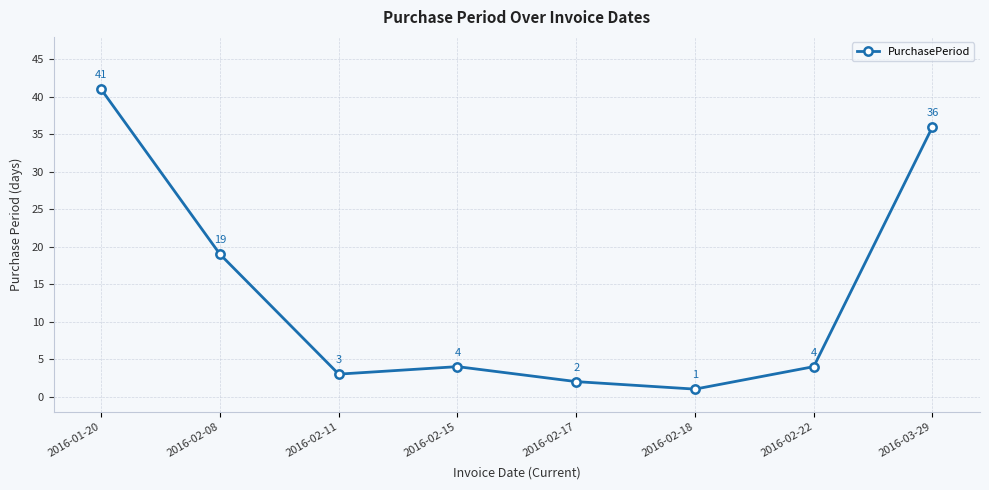

How many points are lower than both their immediate neighbors (excluding endpoints)?

2